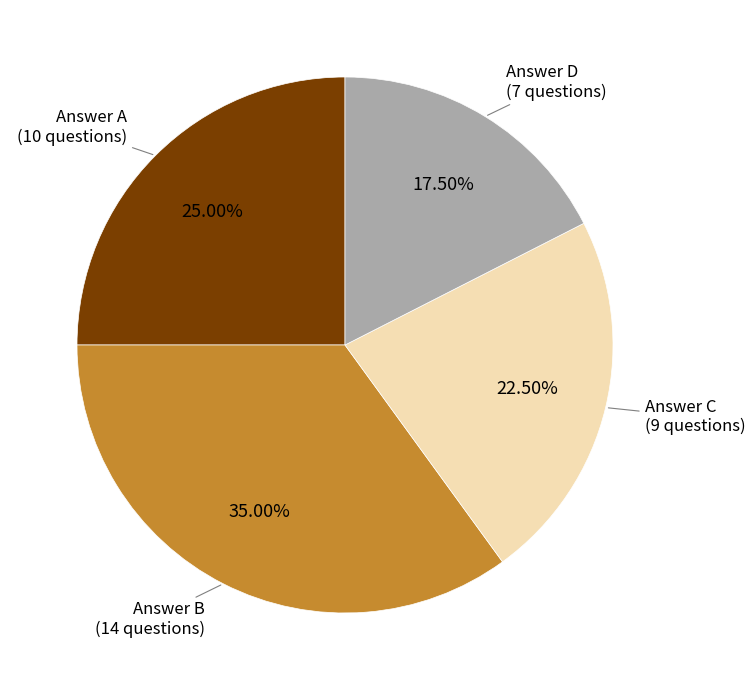

What is the ratio of the value at Answer D to the value at Answer A?

0.7